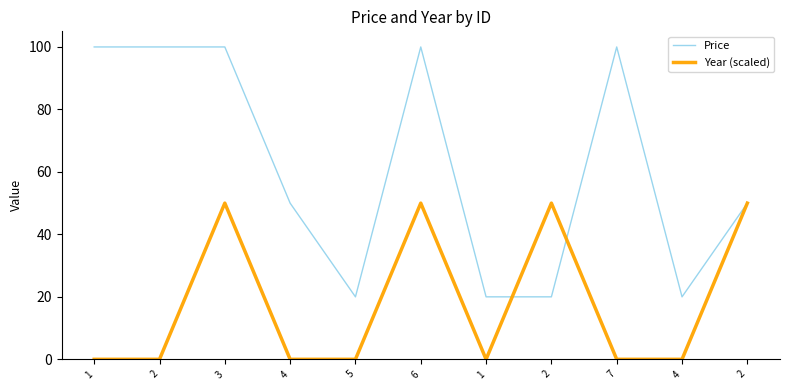

Which category has the highest value in the Year (scaled) series?

3